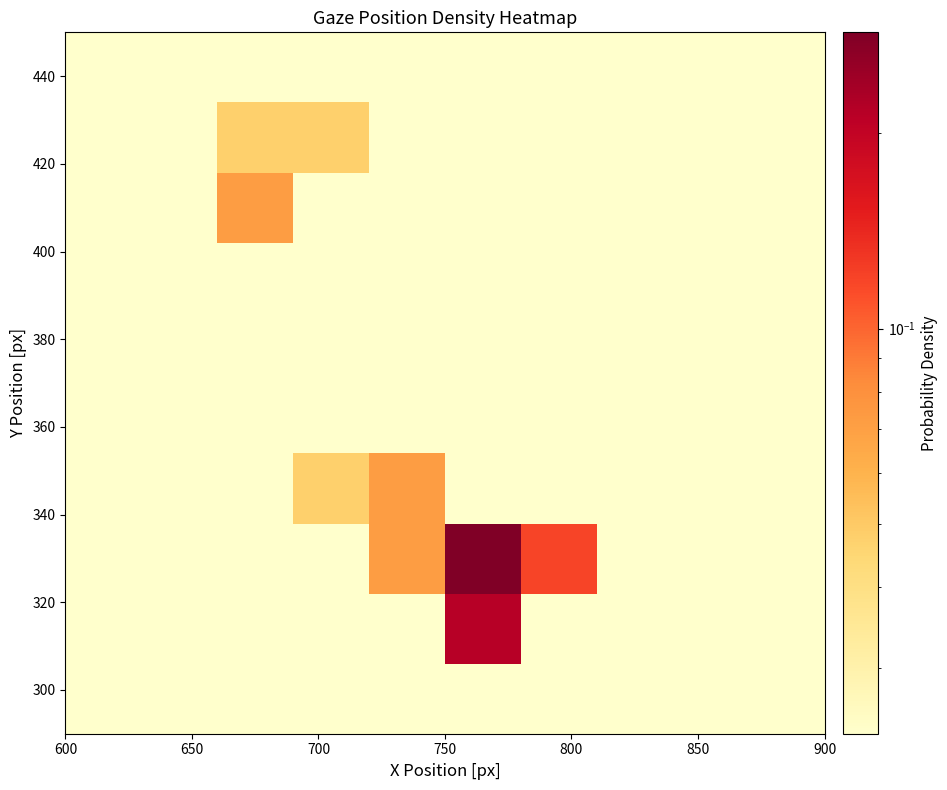

How many distinct data groups are displayed?

10